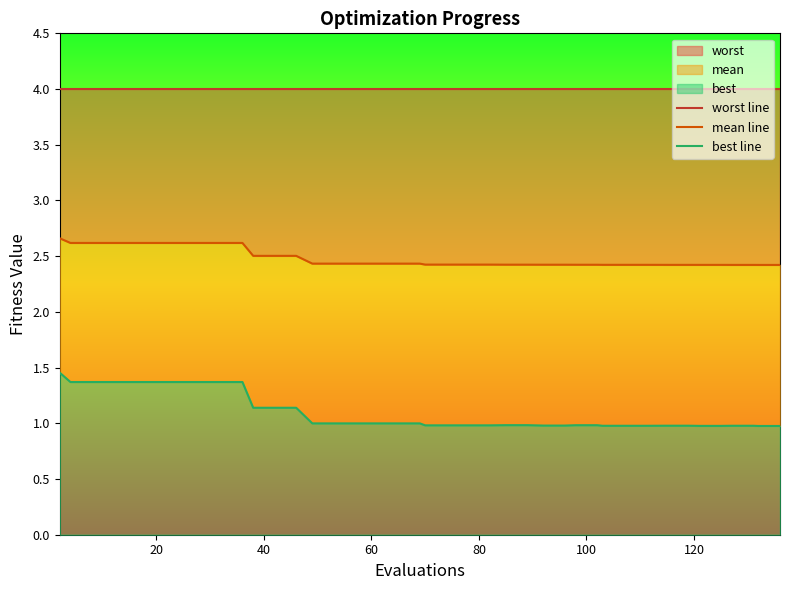

What is the label of the 38th point from the right?

40